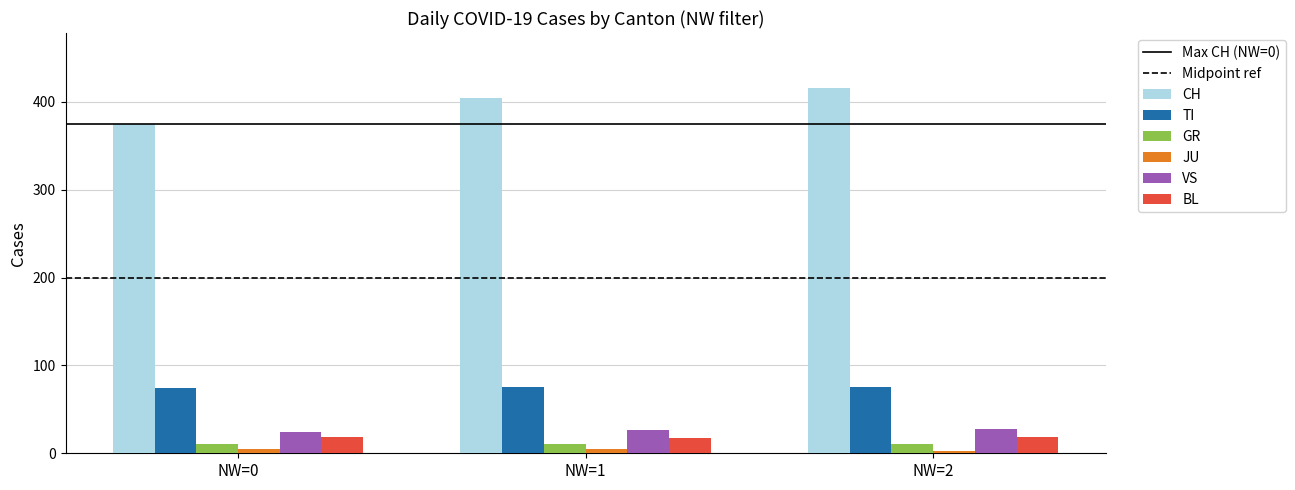

What is the difference between the maximum and minimum values in the GR series?

1